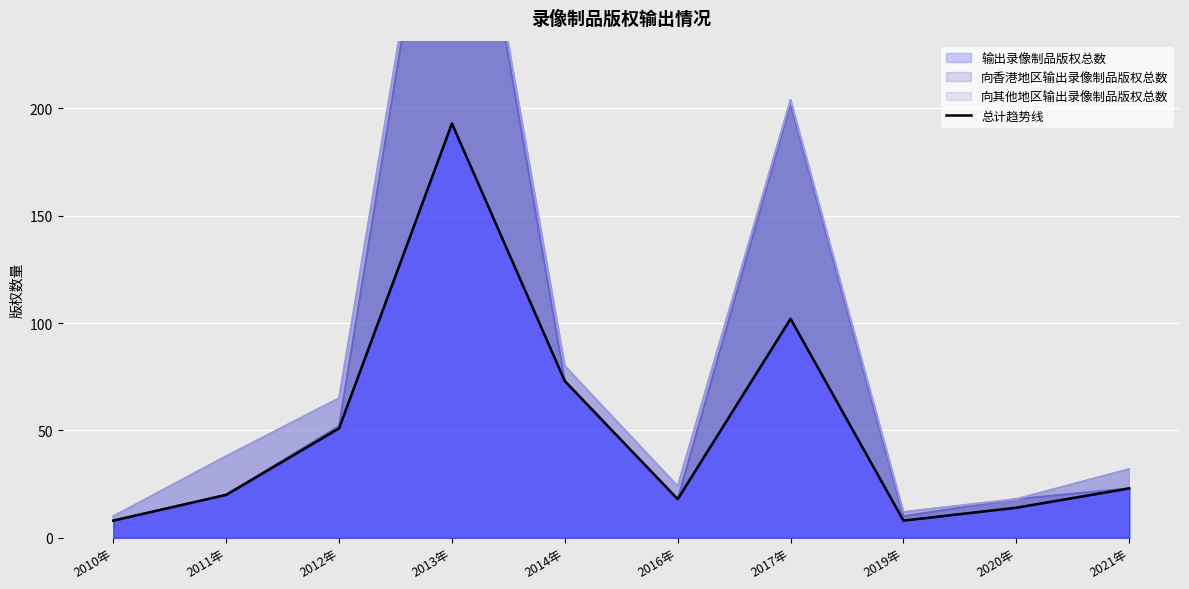

List the labels in order of value, smallest first.

2010年, 2019年, 2020年, 2016年, 2011年, 2021年, 2012年, 2014年, 2017年, 2013年